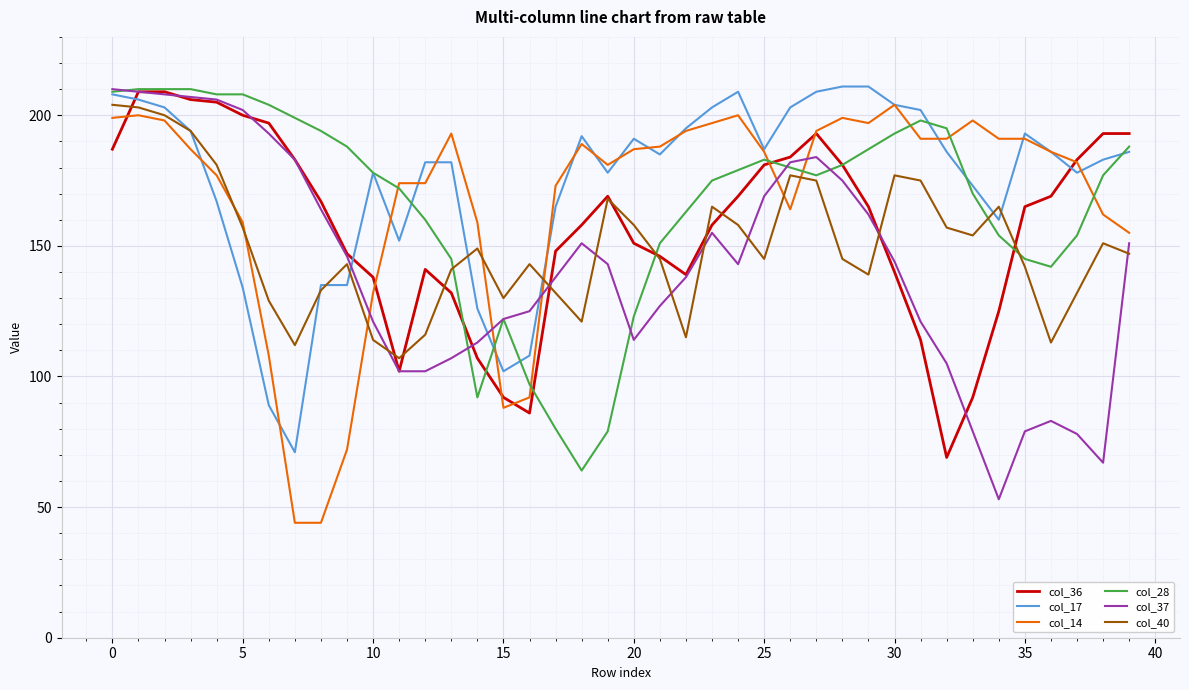

How many distinct data groups are displayed?

6